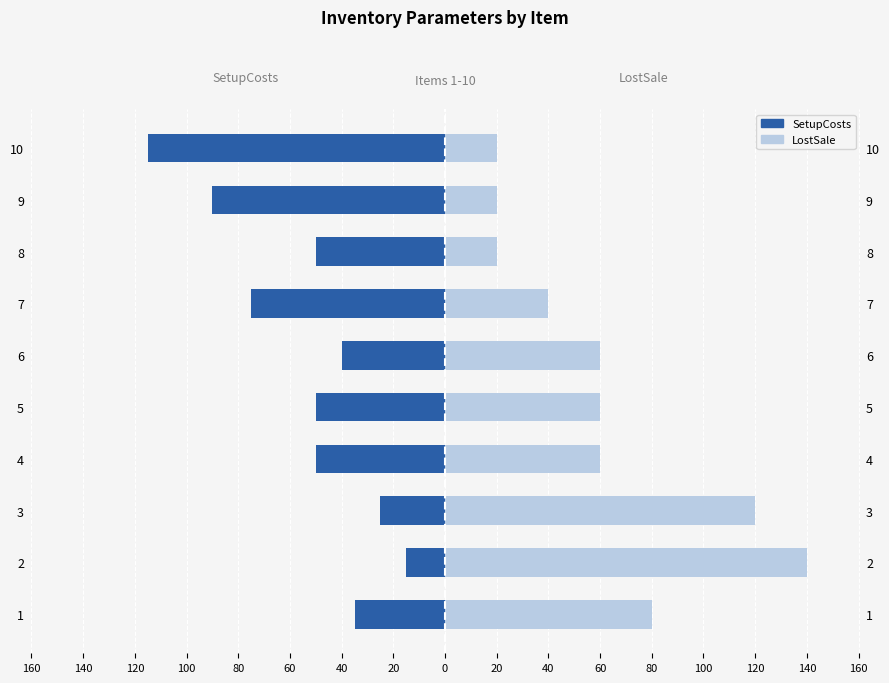

What is the value of the SetupCosts bar at the 7th from the left?

-75